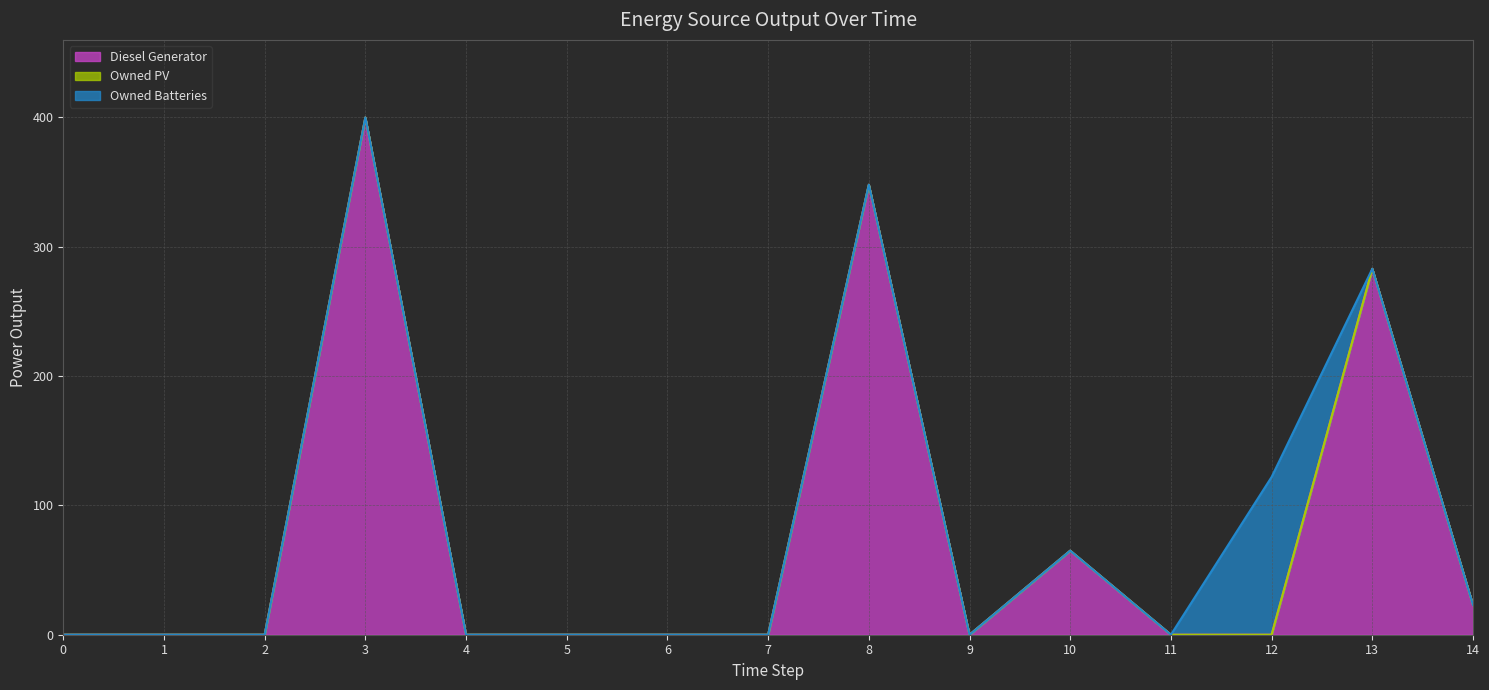

Reading right to left, list all the values displayed in this chart.

Diesel Generator: 23	283	0	0	65	0	348	0	0	0	0	400	0	0	0
Owned PV: 0	0	0	0	0	0	0	0	0	0	0	0	0	0	0
Owned Batteries: 0	0	122	0	0	0	0	0	0	0	0	0	0	0	0